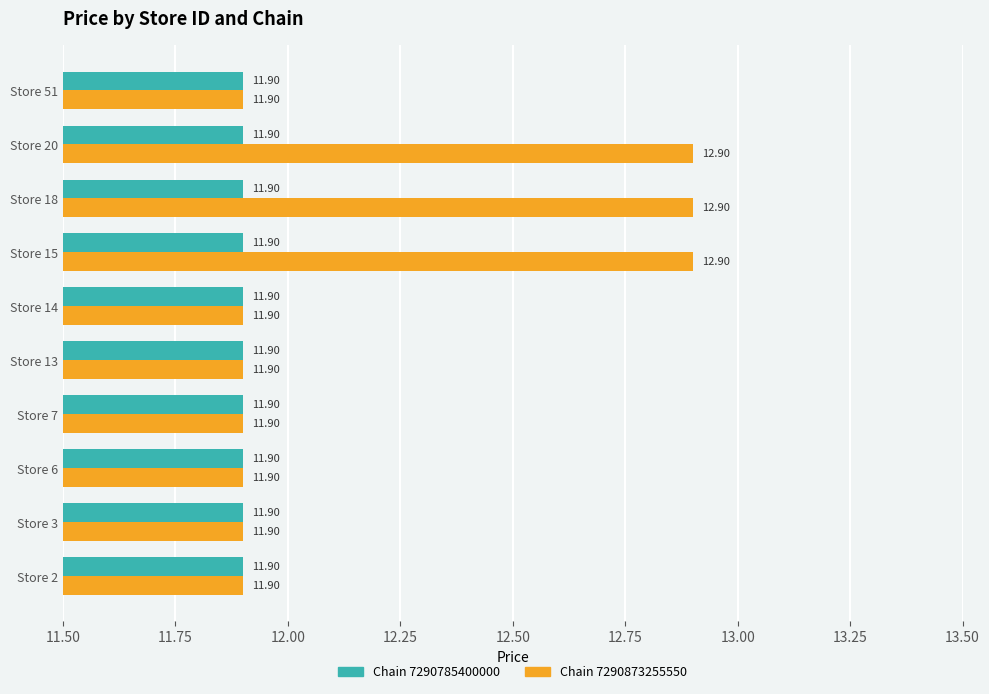

Between Store 13 and Store 20, which series saw the biggest shift?

Chain 7290873255550